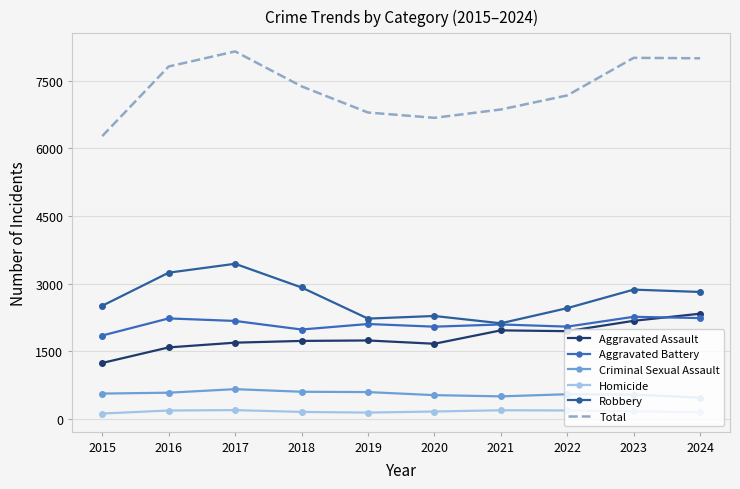

The Robbery series shows 2814 at 2024. True or false?

True